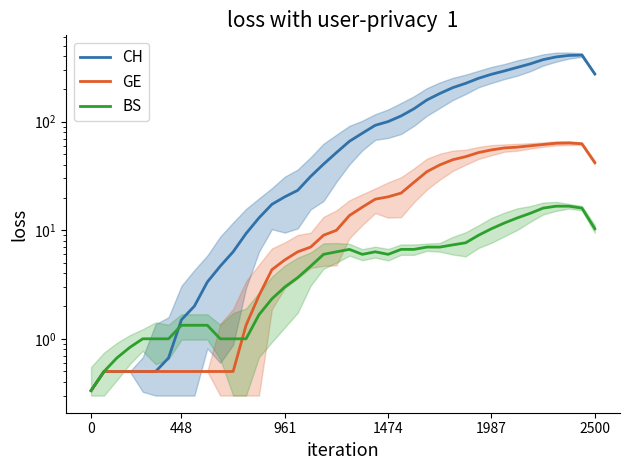

Rank the series by their maximum value, from lowest to highest.

BS, GE, CH